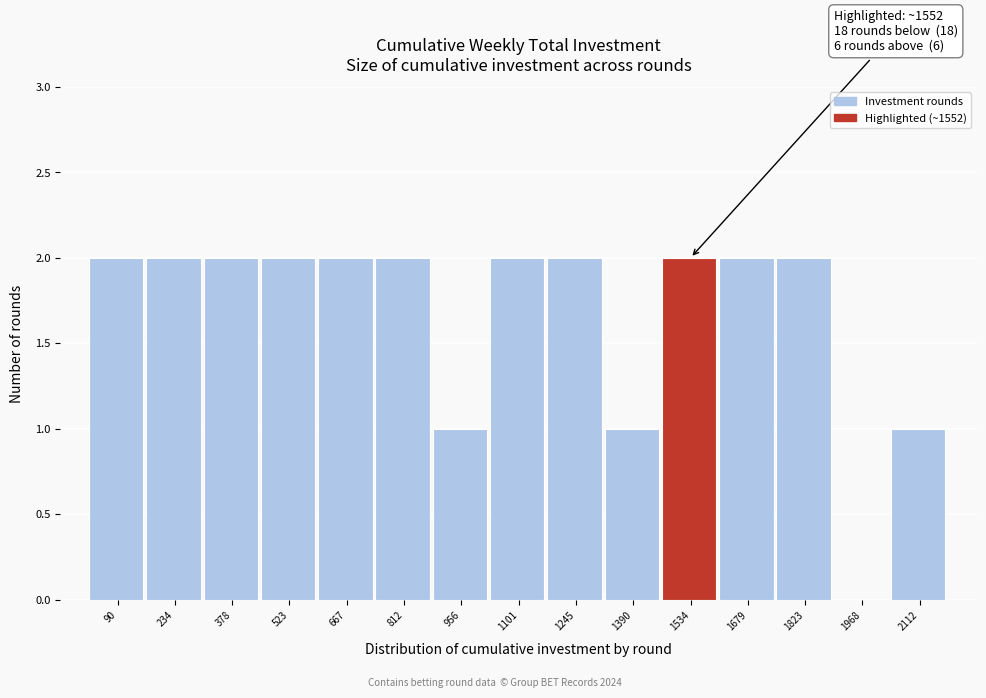

Reading right to left, extract all data points from this chart.

2112=1	1968=0	1823=2	1679=2	1534=2	1390=1	1245=2	1101=2	956=1	812=2	667=2	523=2	378=2	234=2	90=2